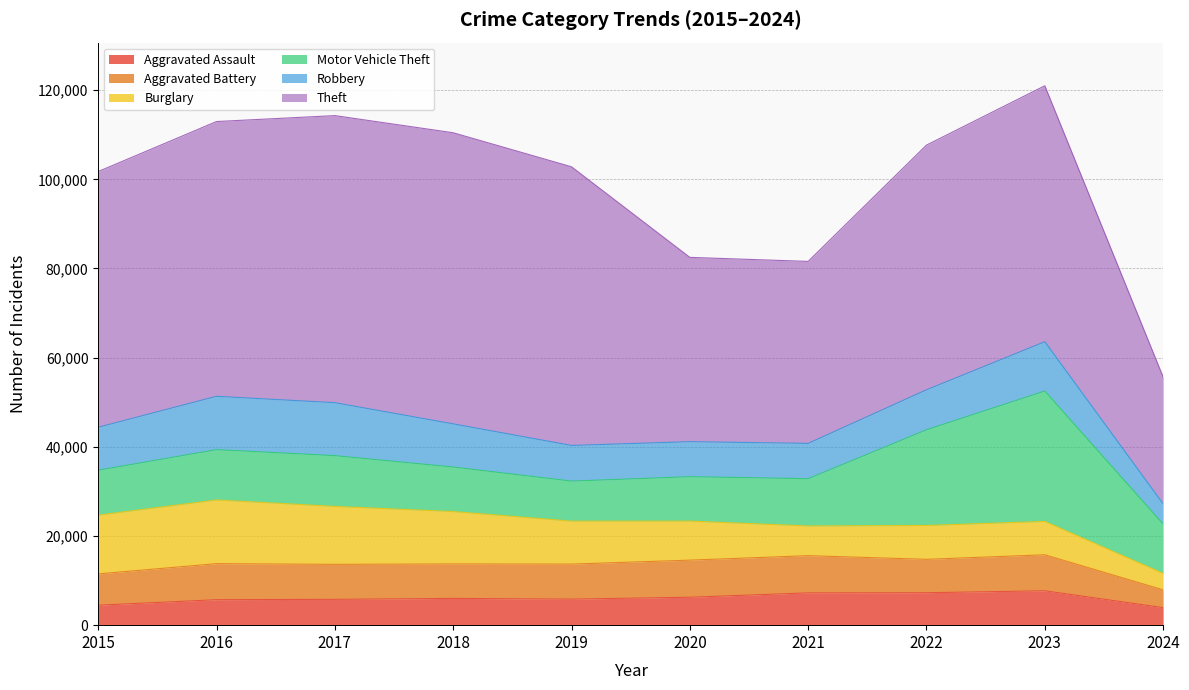

How many data points in Motor Vehicle Theft are less than 11075?

5